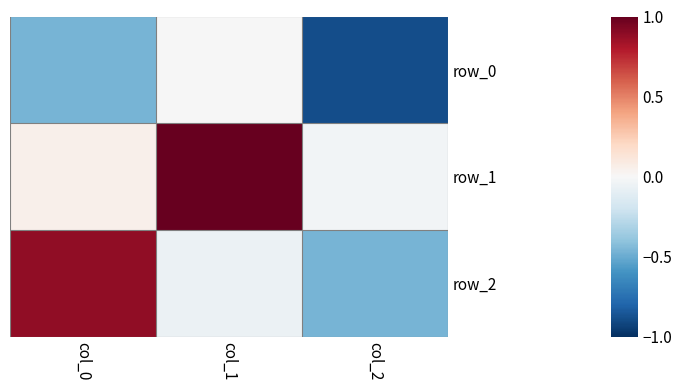

What is the maximum value for row_1?

1.0